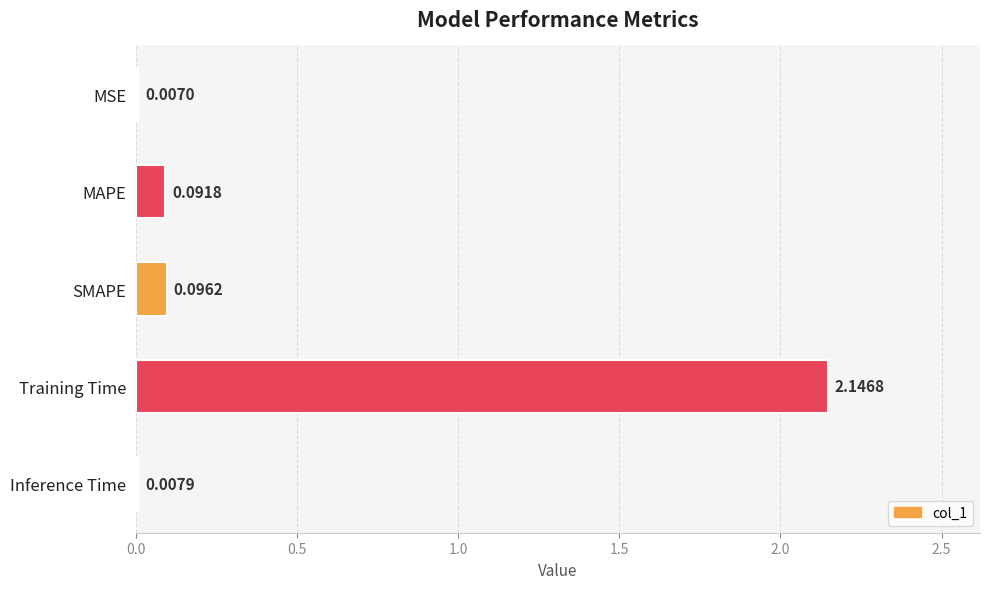

Which has a higher value, Training Time or Inference Time?

Training Time